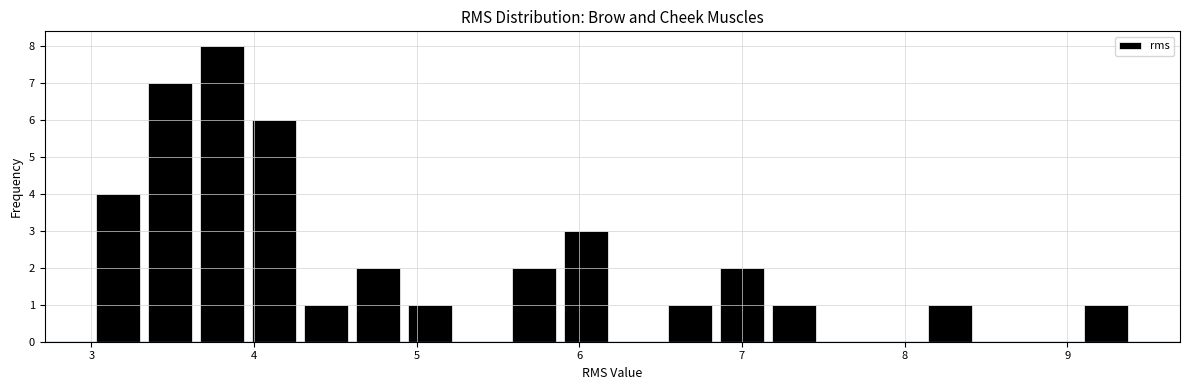

Around what value on the x-axis is the tallest bar? Give the approximate position of its centre, as read against the axis.

3.8